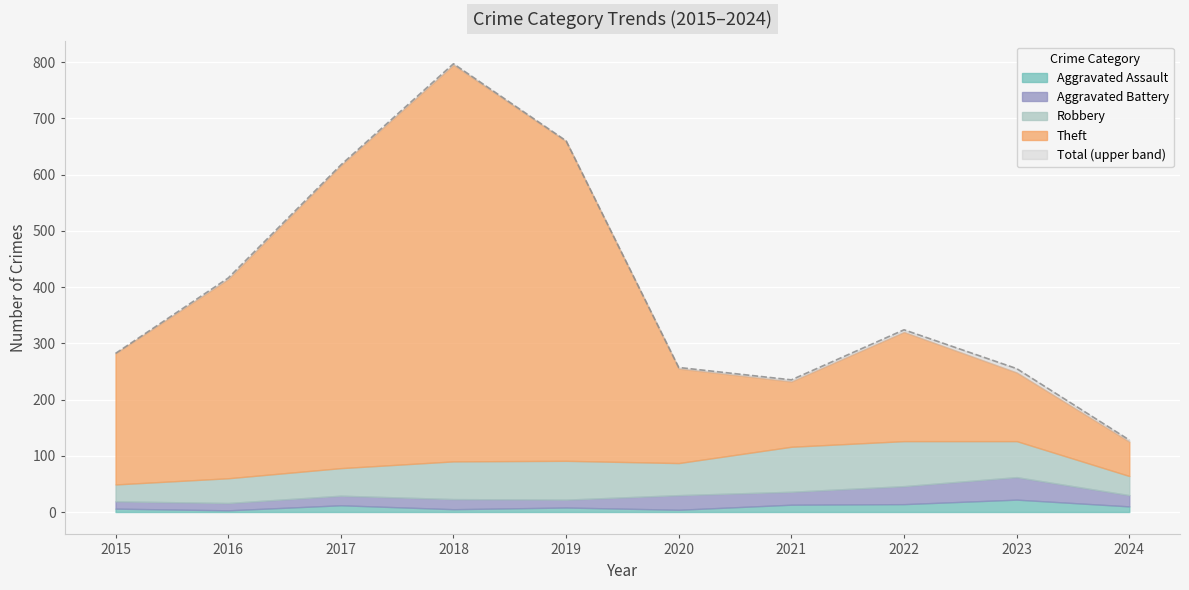

What is the difference between the second highest and minimum values in the Theft series?

507